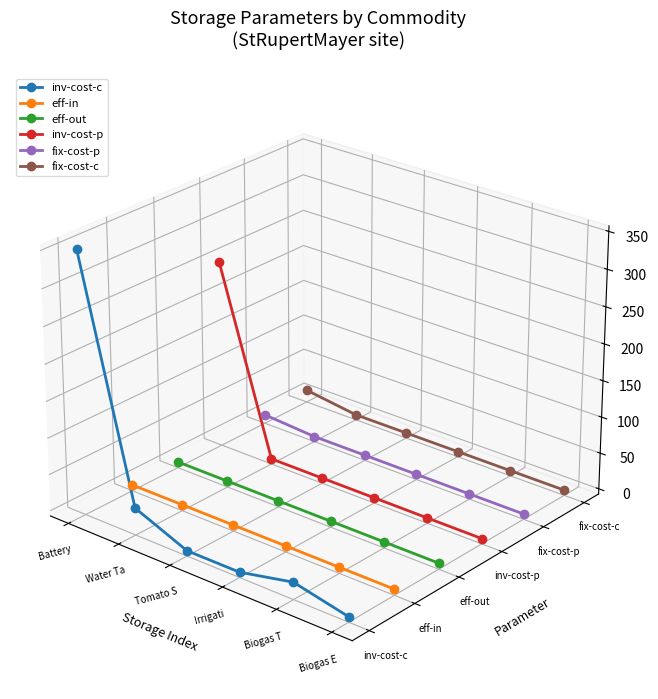

Where does the inv-cost-c series first go above 0?

Battery